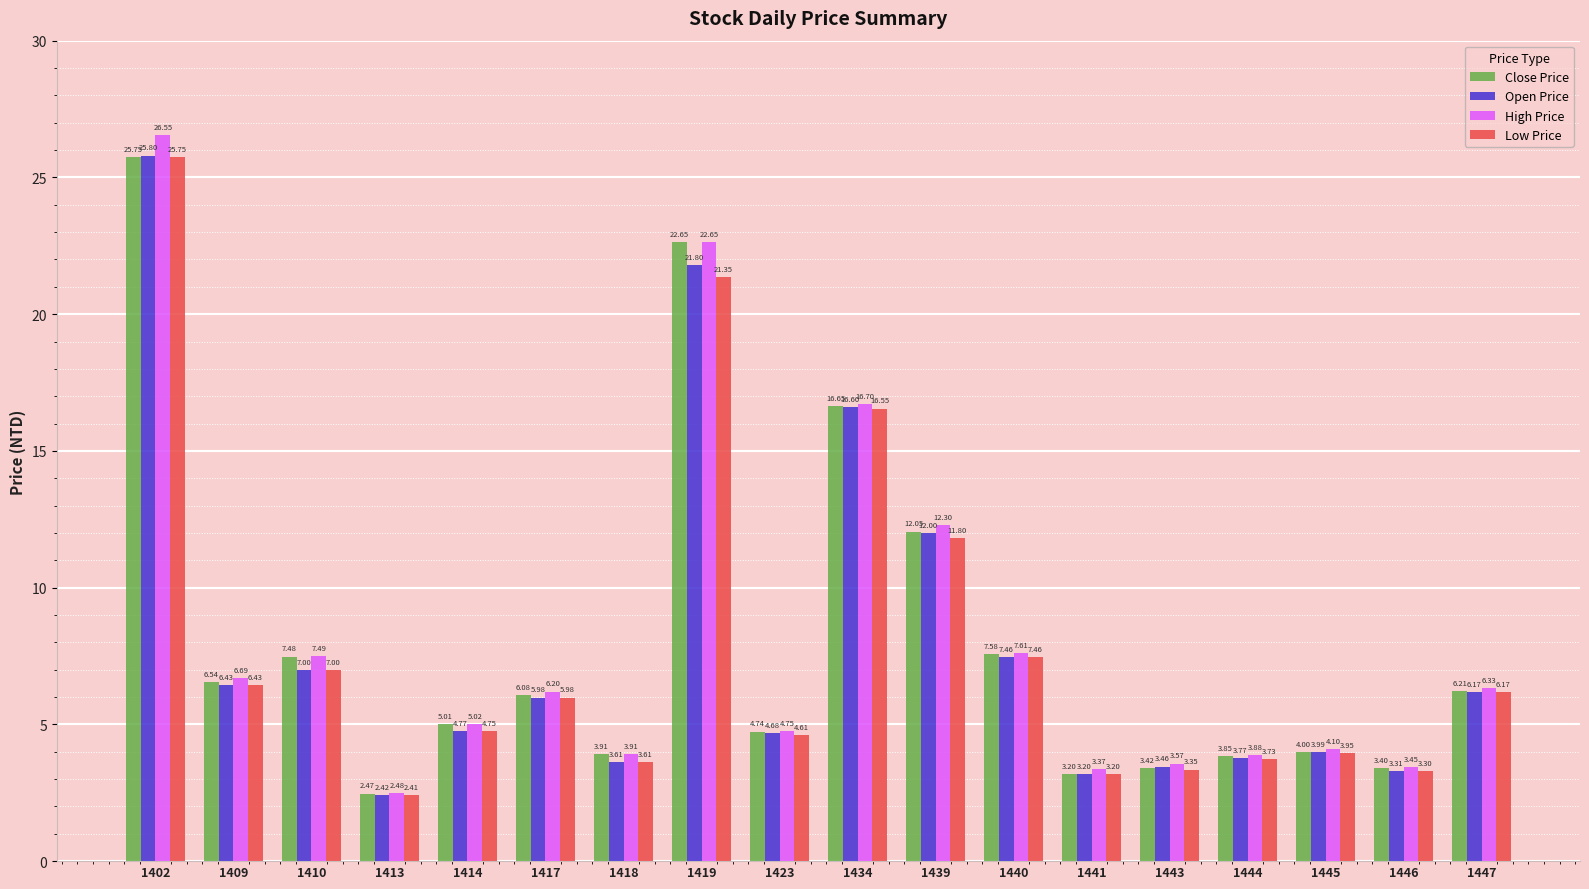

At how many categories does at least one series exceed 24?

1